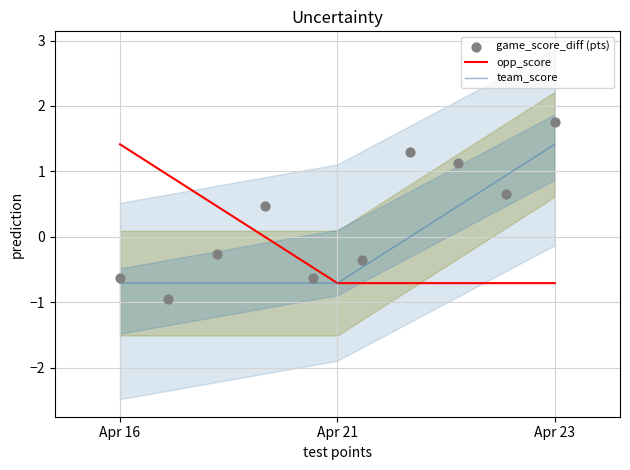

Which series contains the lowest Y value?

team_score